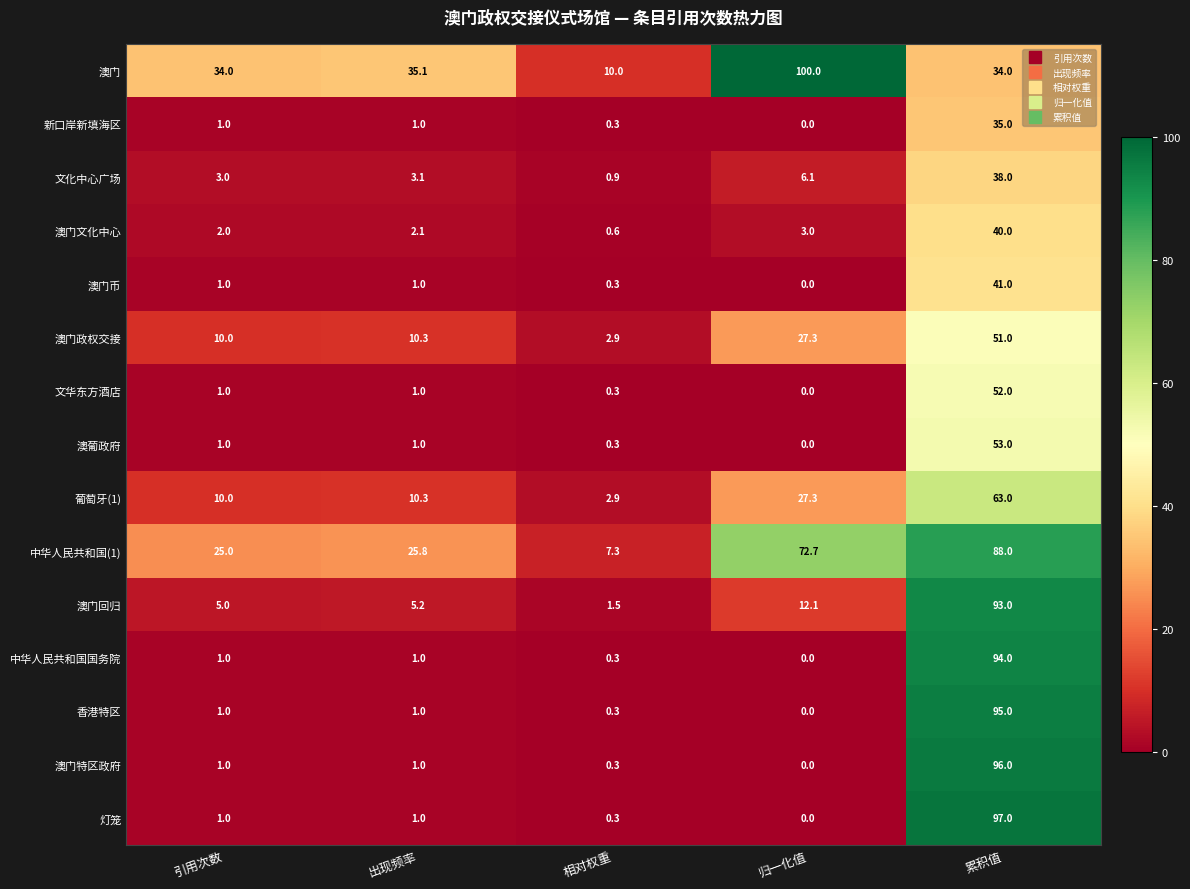

How many data points in 澳门特区政府 are less than 1?

2